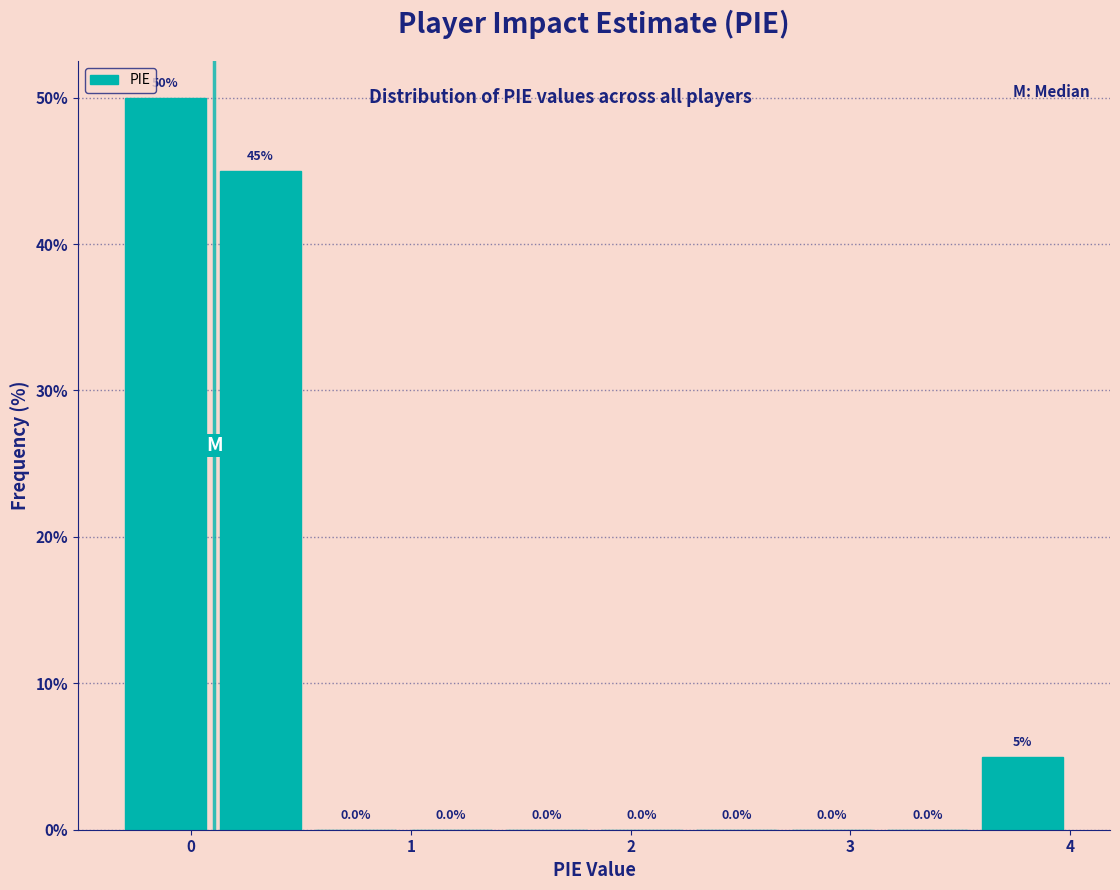

Over which range of the x-axis is the bar tallest?

-0.3 to 0.1